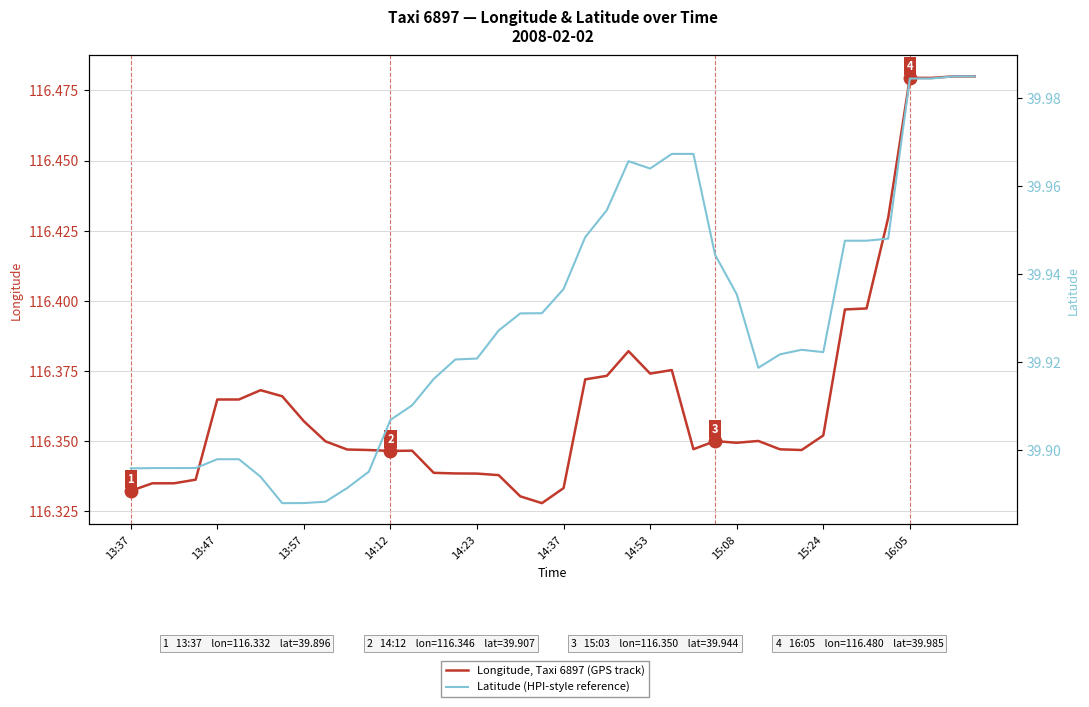

In Longitude, Taxi 6897 (GPS track), how many points are higher than both neighbors (excluding endpoints)?

6